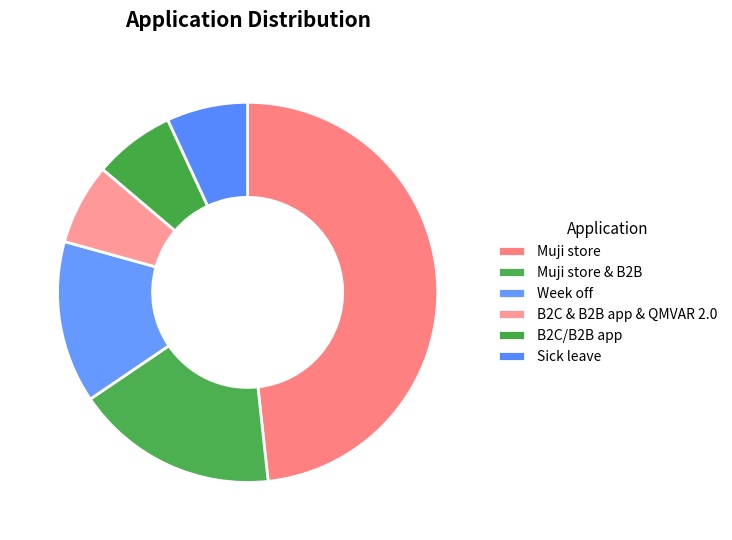

To the nearest percent, what portion does Muji store represent?

48%